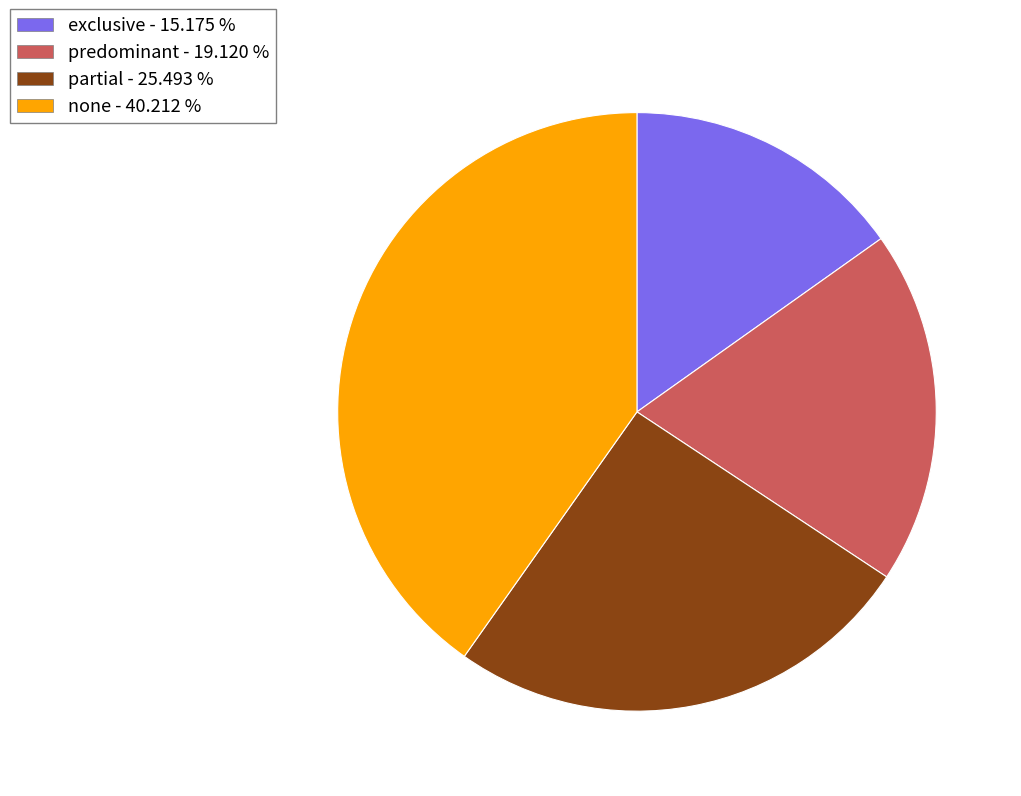

Rank the categories by value from highest to lowest.

none, partial, predominant, exclusive